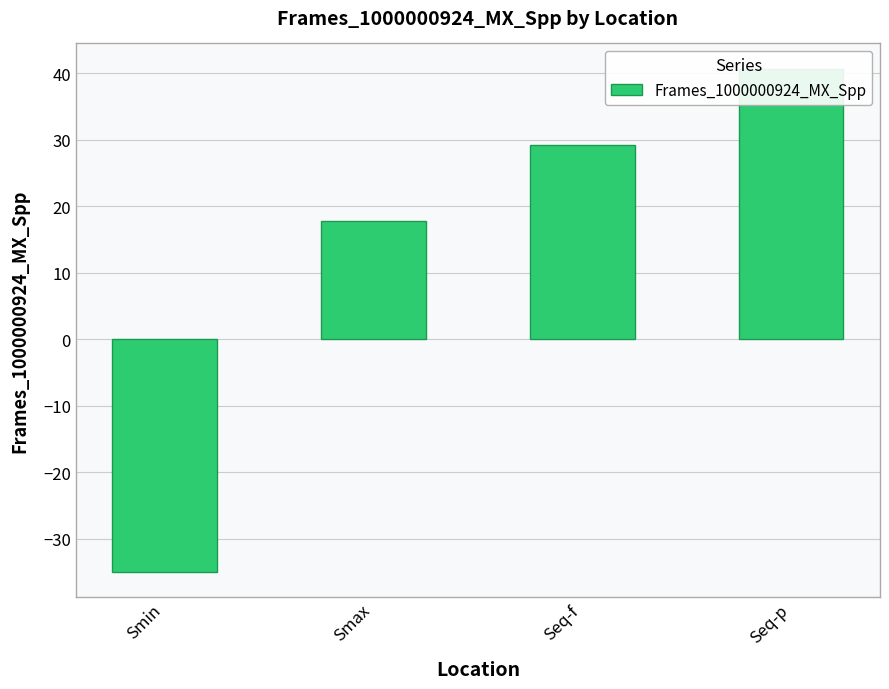

What value does the data have at Smax?

17.8